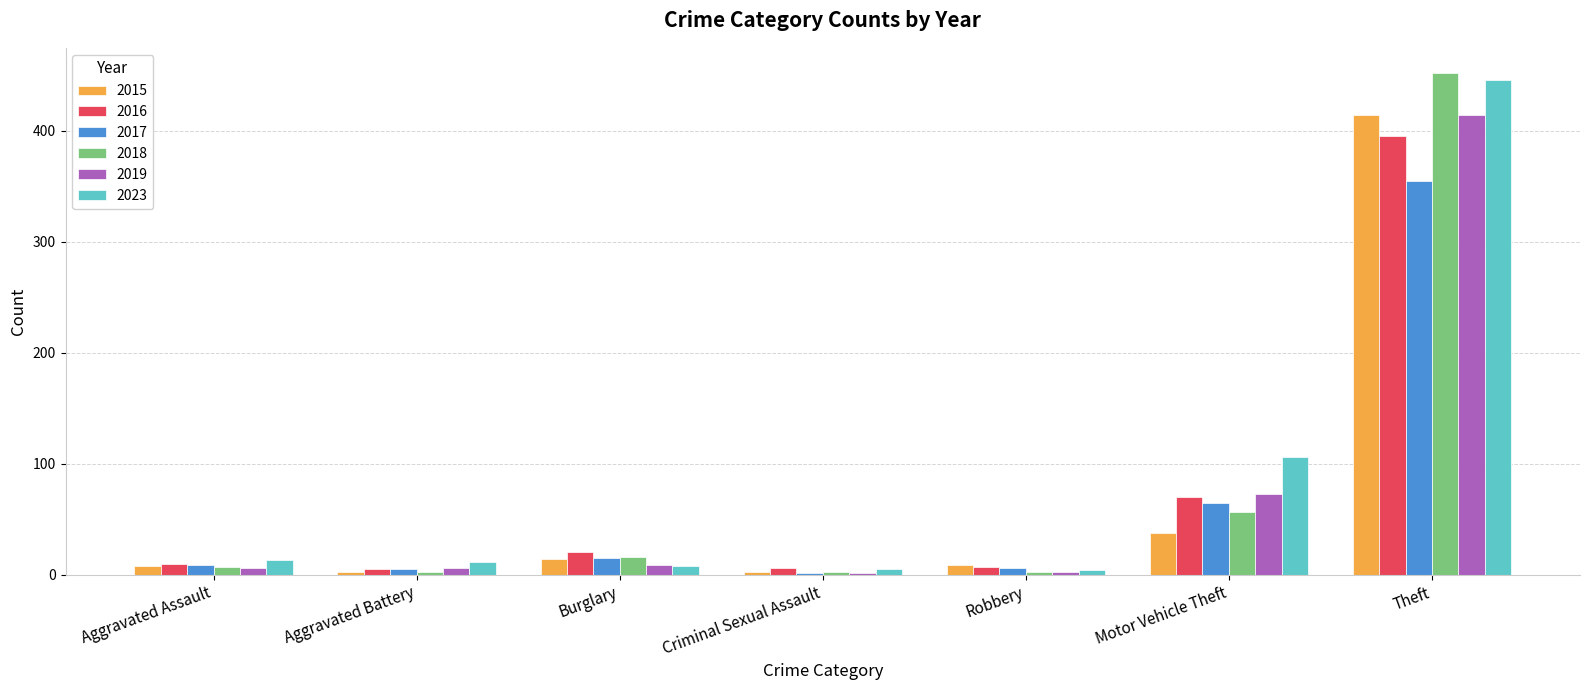

What is the difference between the second highest and second lowest values in the 2017 series?

60